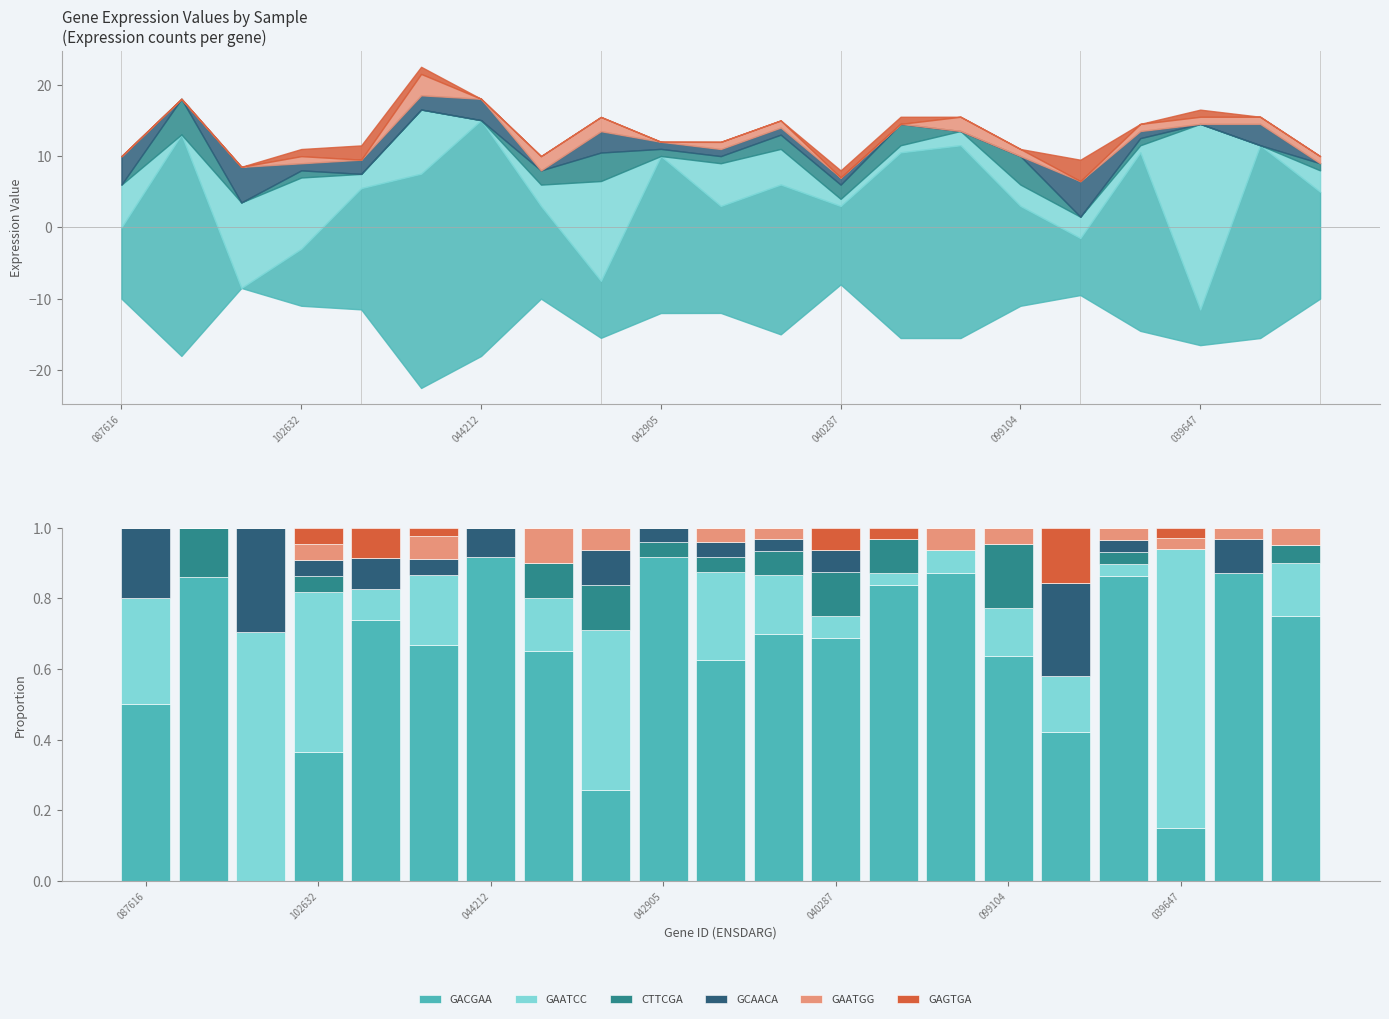

What is the total value across all series at 044212?

1.0